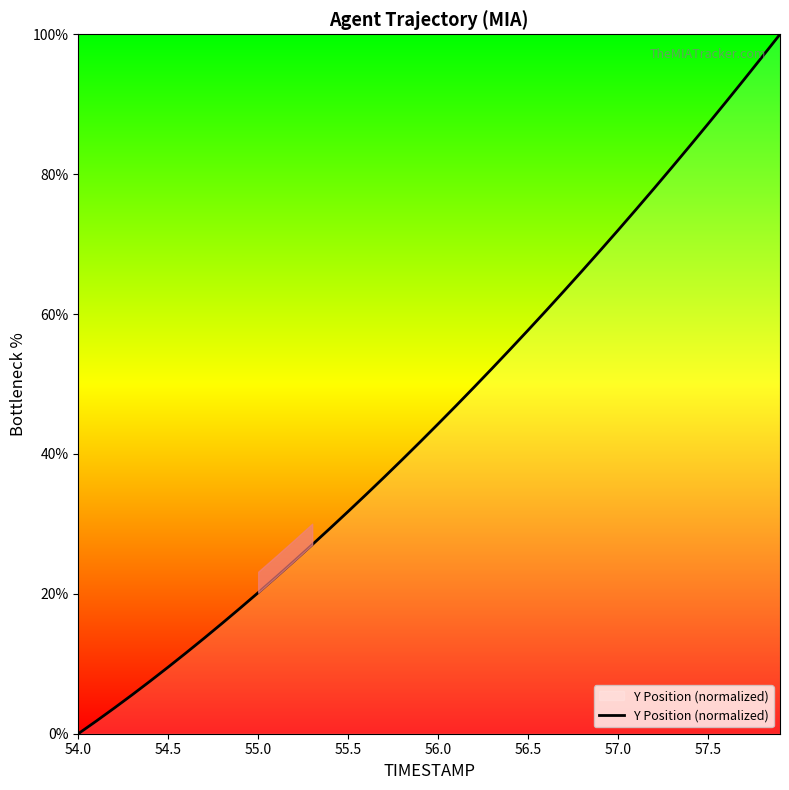

What is the maximum value shown in the chart?

100.0